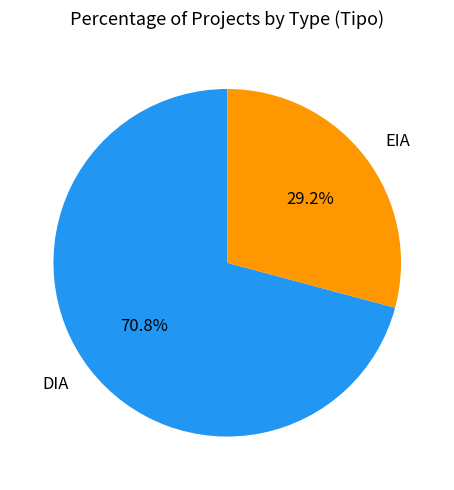

How many slices are in this pie chart?

2